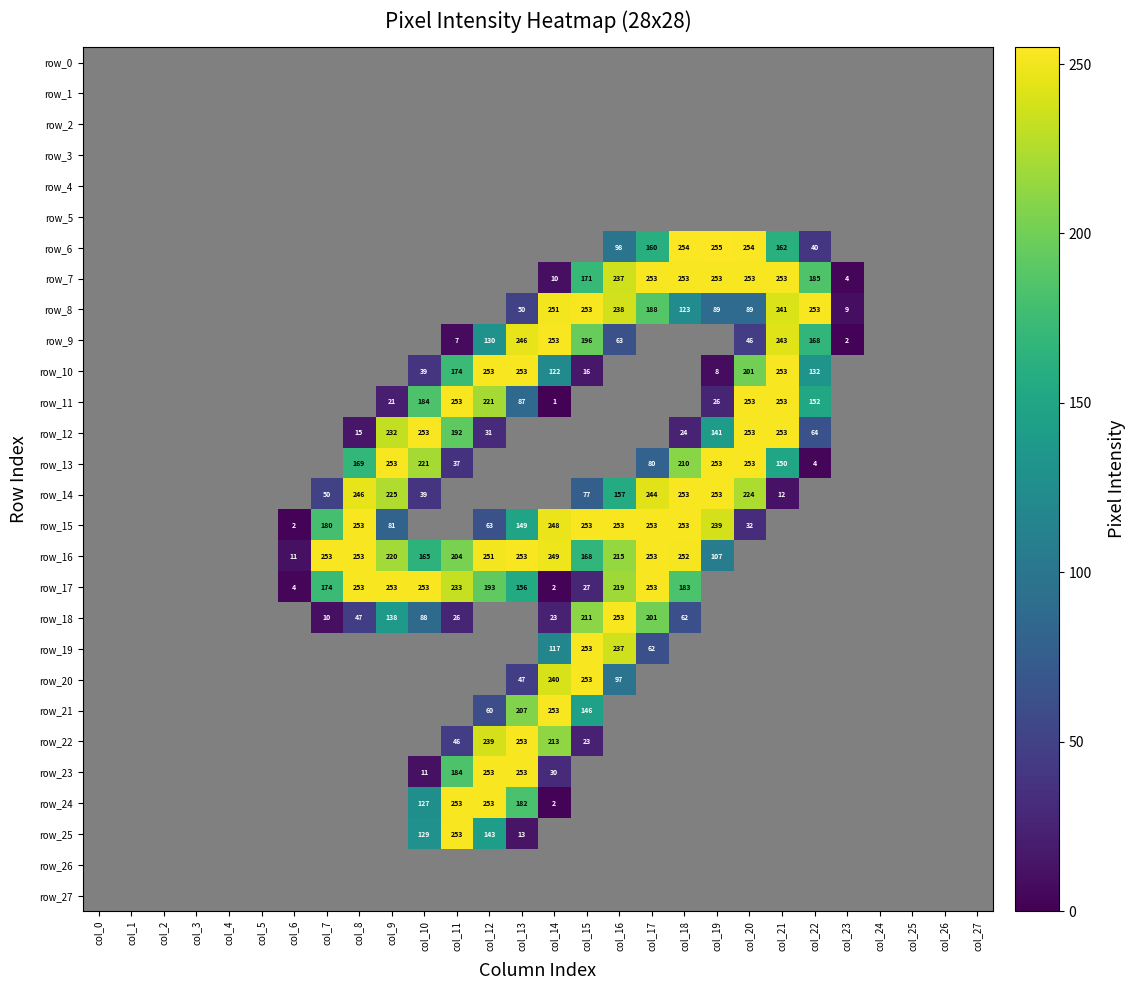

The value of row_5 at col_17 is 0. True or false?

True